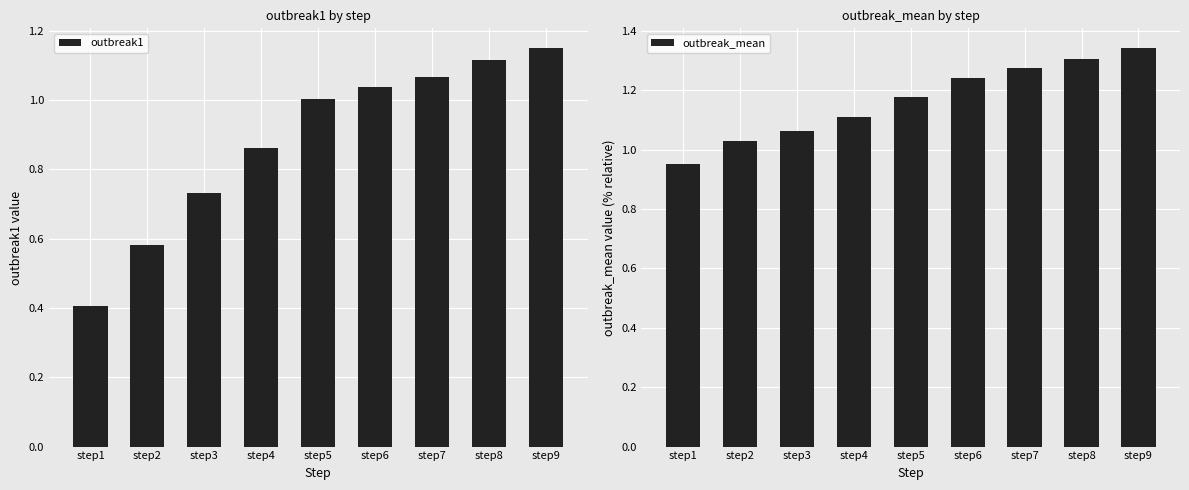

How many bars are there in total?

18